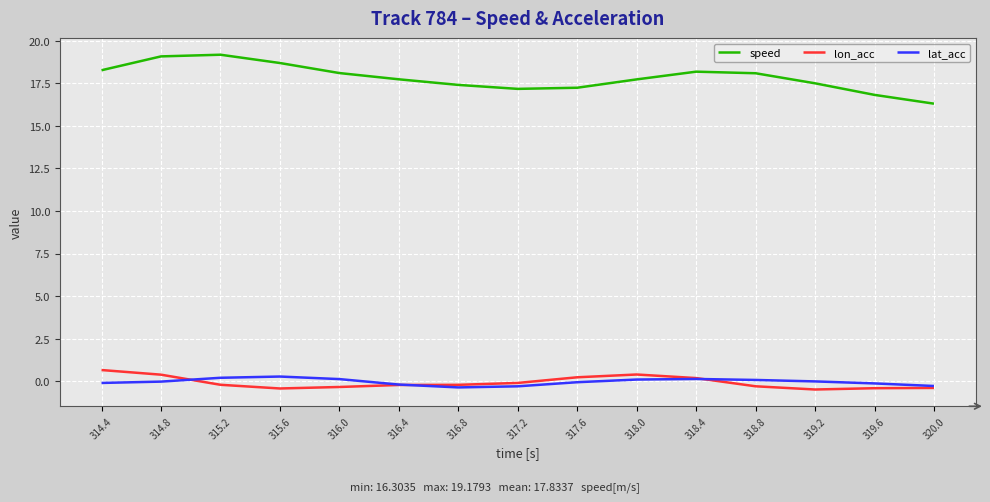

True or false: speed and lat_acc cross at least once.

False